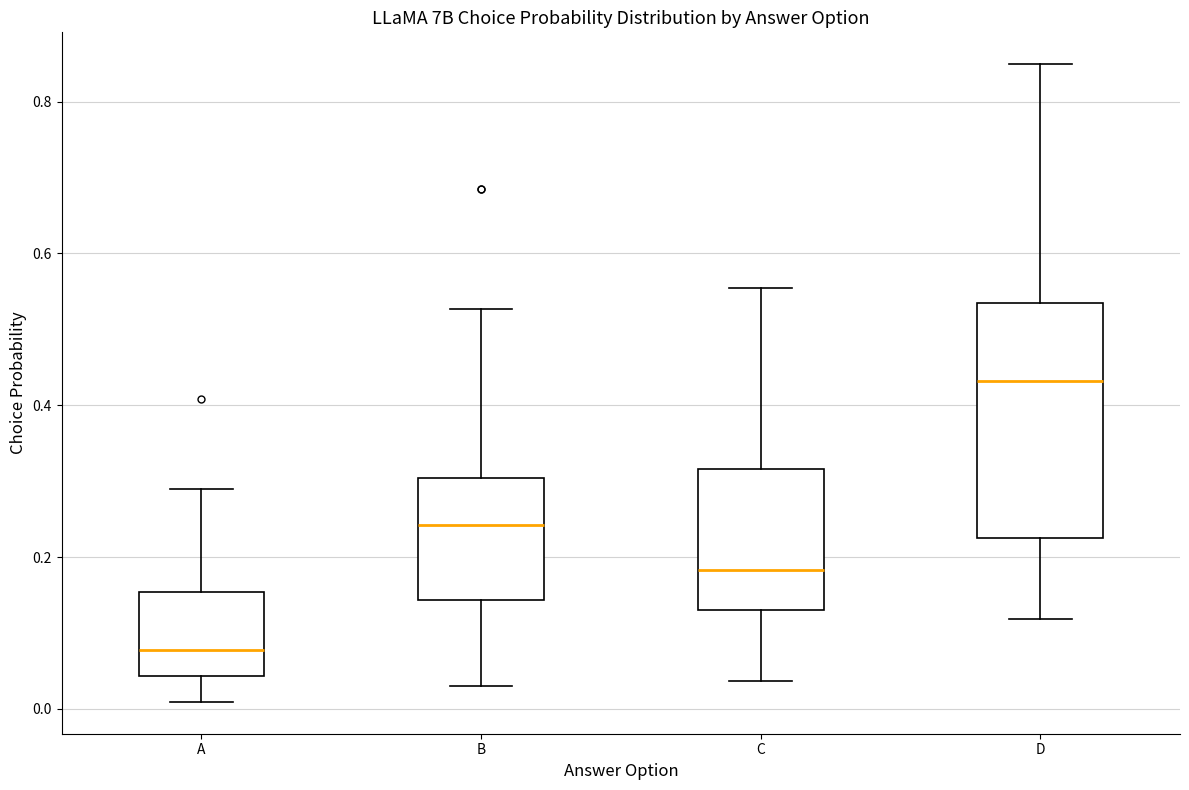

Reading left to right, transcribe this box plot: for each box, give where its median line is, the range the box spans, and where its two whiskers end, as read against the y-axis. The values are not printed on the chart, so give them approximately, as read against the axis.

A: median 0.08, box 0.04 to 0.16, whiskers 0.00 to 0.28
B: median 0.24, box 0.14 to 0.30, whiskers 0.04 to 0.52
C: median 0.18, box 0.14 to 0.32, whiskers 0.04 to 0.56
D: median 0.44, box 0.22 to 0.54, whiskers 0.12 to 0.84